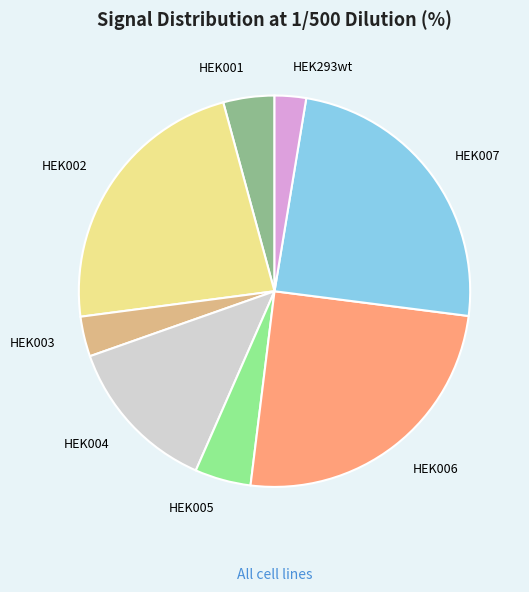

Is there a majority slice in this chart?

No